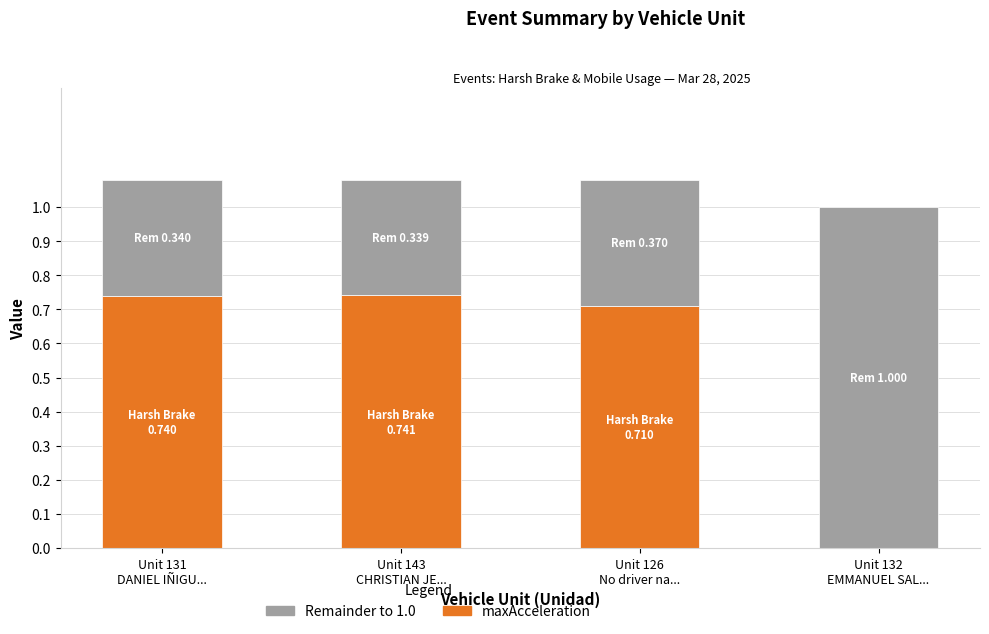

Are the bars horizontal?

No